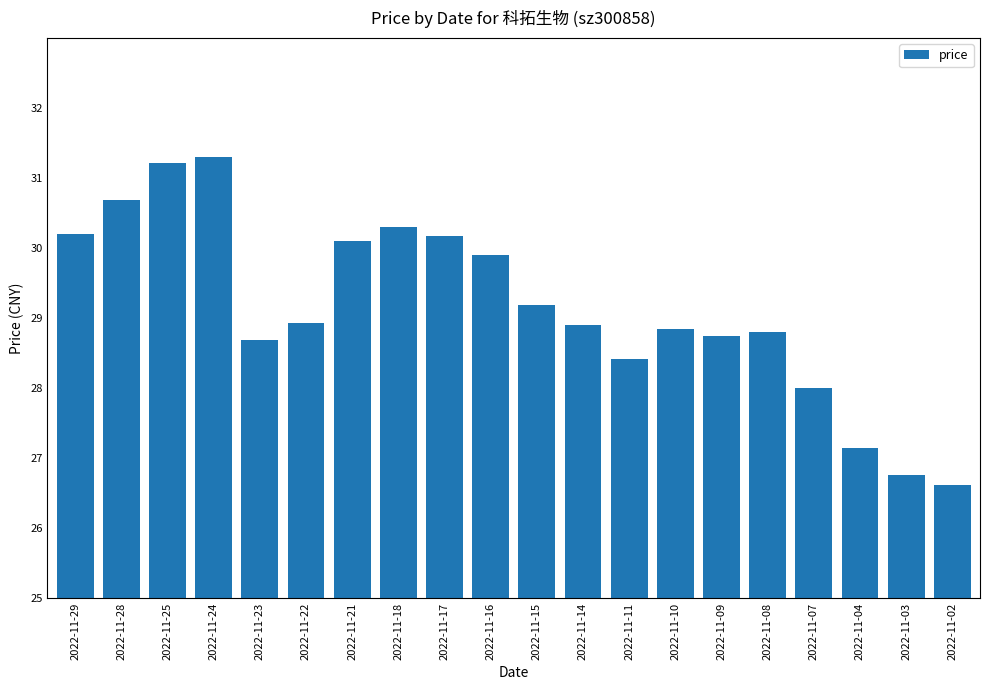

Are the bars grouped side by side (vs. stacked)?

No